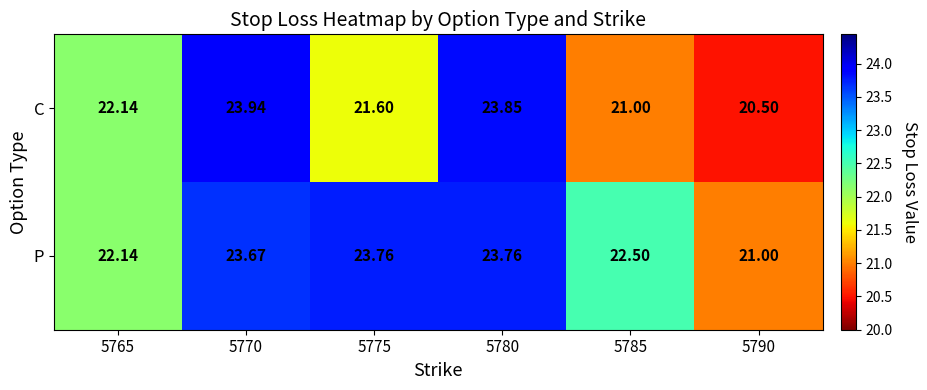

How many categories are shown in the chart?

6